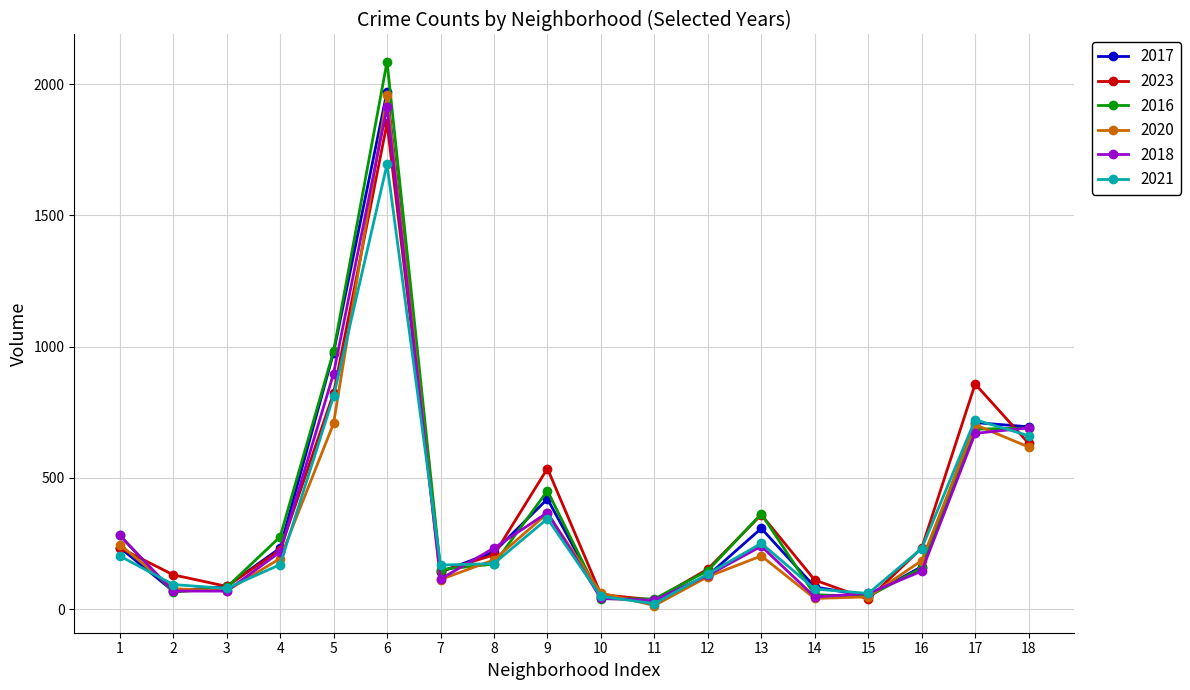

At which category is the sum across all series the highest?

6